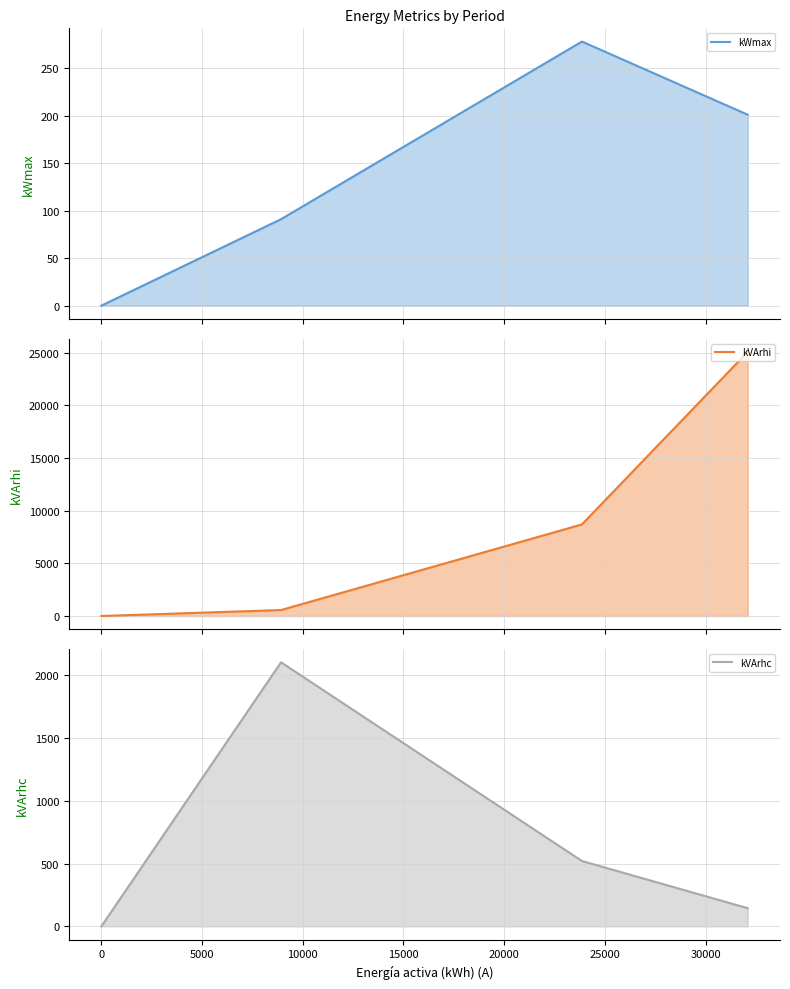

Which series changed the most between 5000 and 10000?

kVArhc